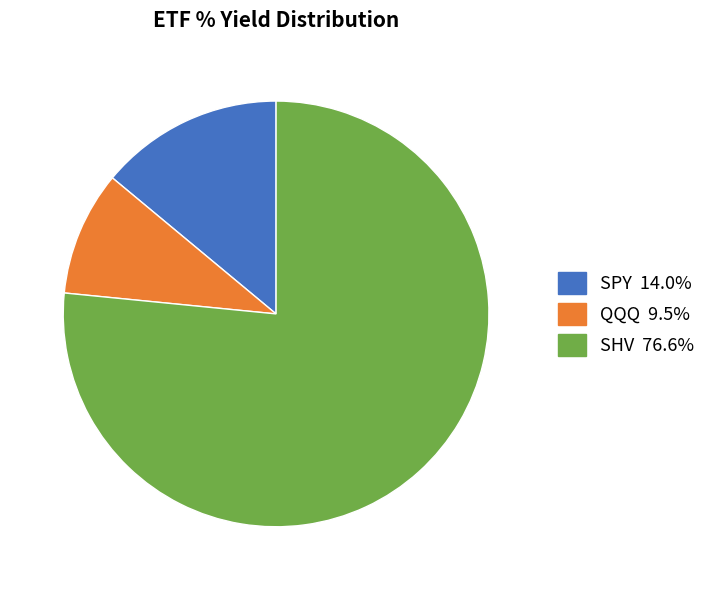

Which category has the smallest portion of the pie?

QQQ